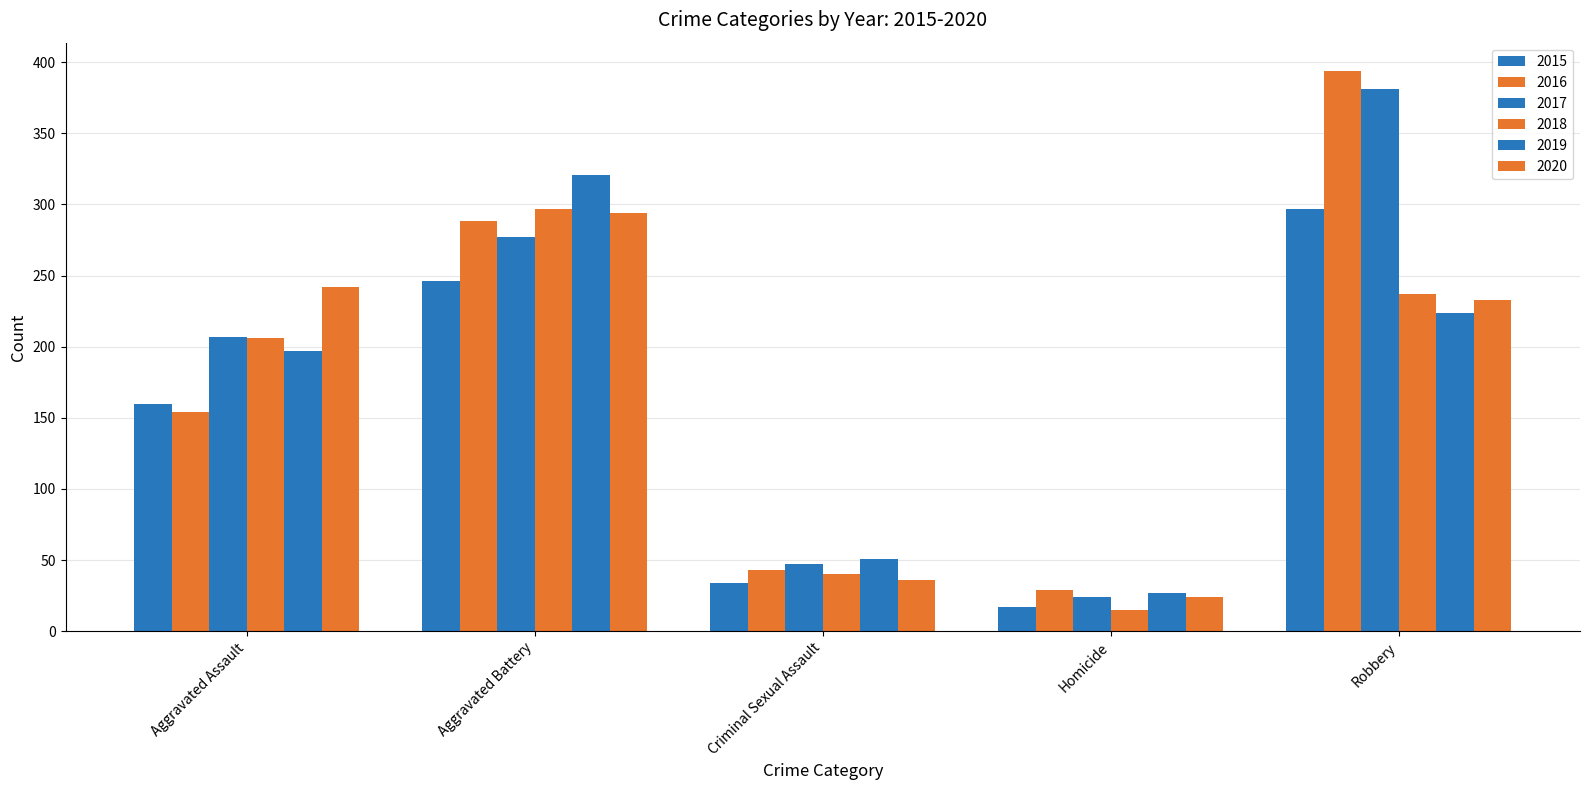

How many bars are there in each group?

6